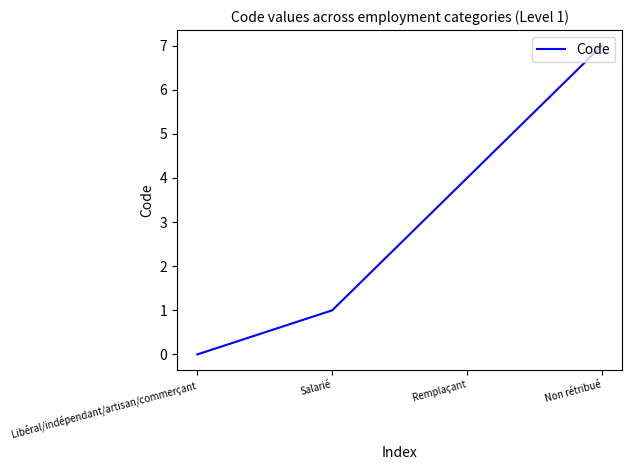

How many values are below 4?

2